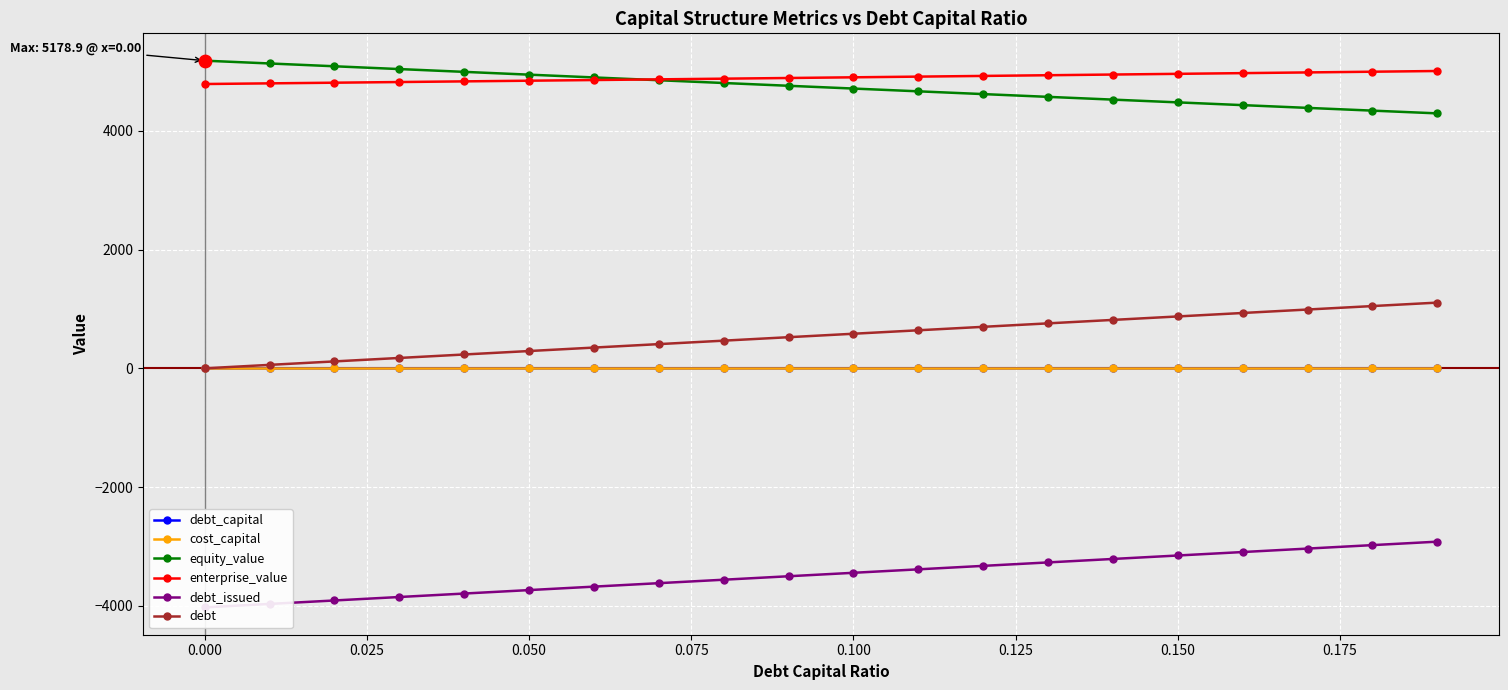

At how many categories does at least one series exceed 4137?

20